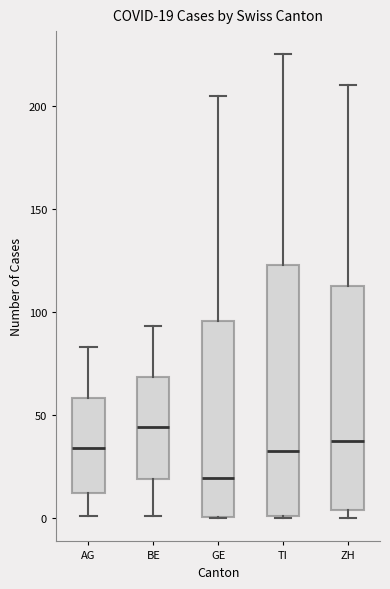

Which box has the lowest median line?

GE